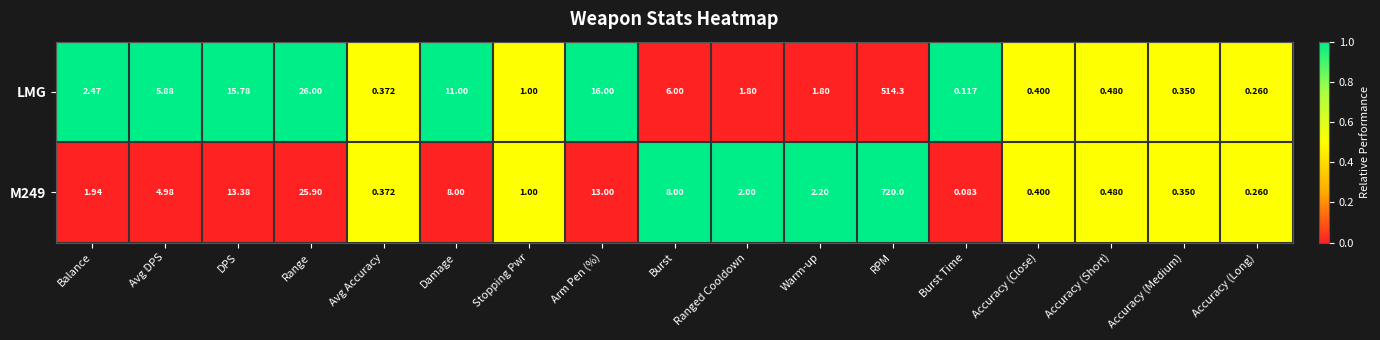

Which category has the lowest value in the M249 series?

Burst Time